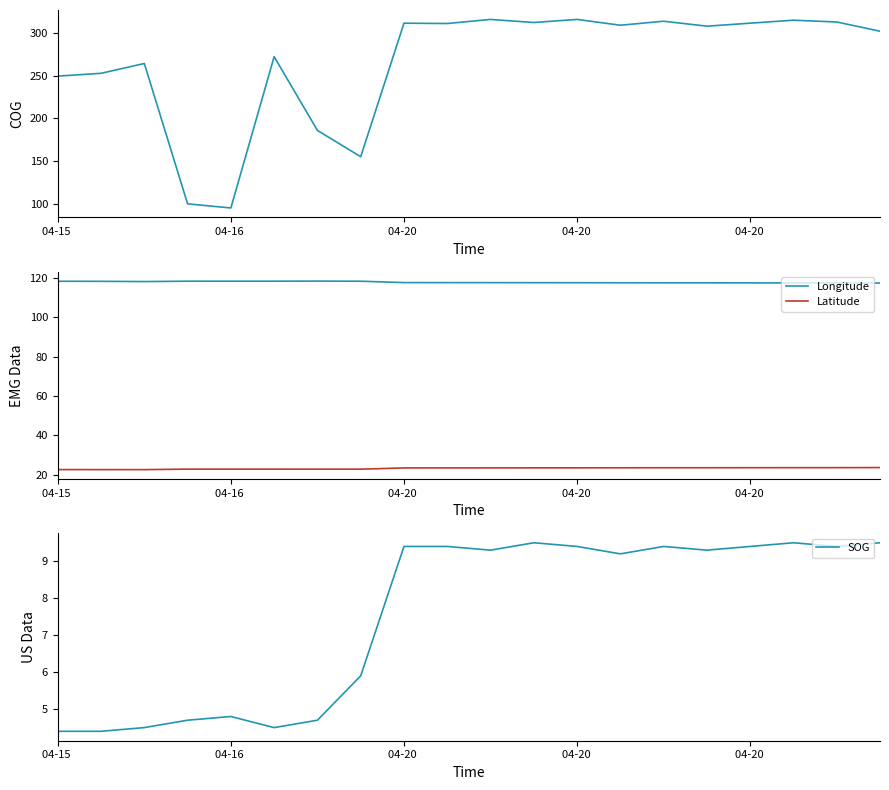

Does the chart have visible grid lines?

No